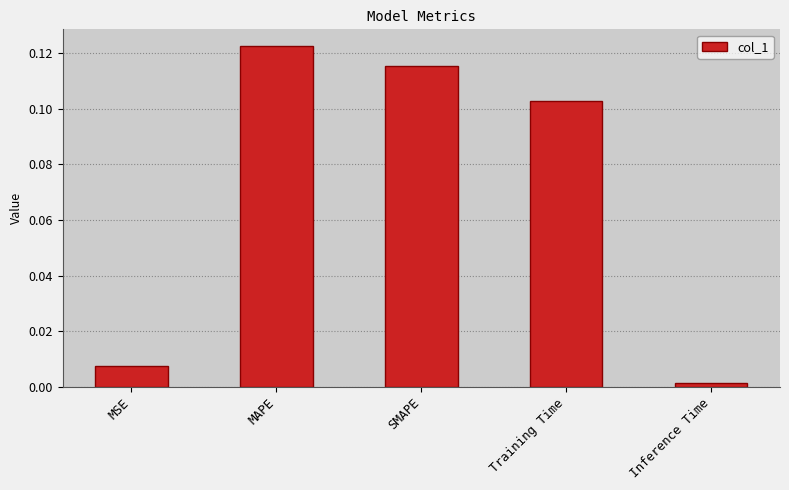

What is the label of the 3rd bar from the left?

SMAPE